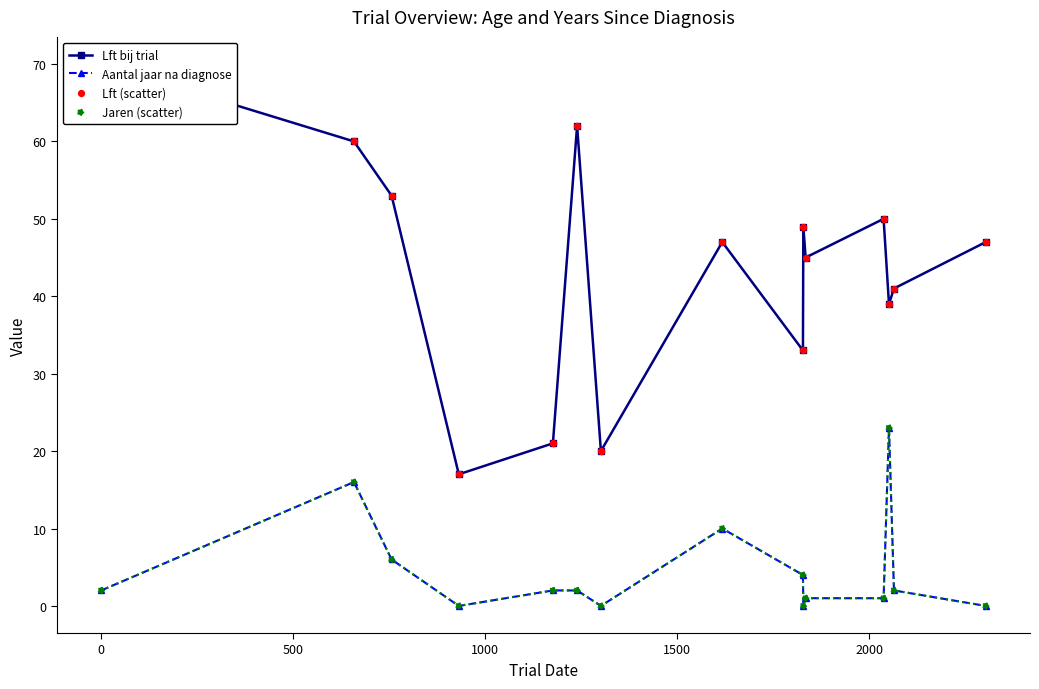

At how many categories does at least one series exceed 11?

15